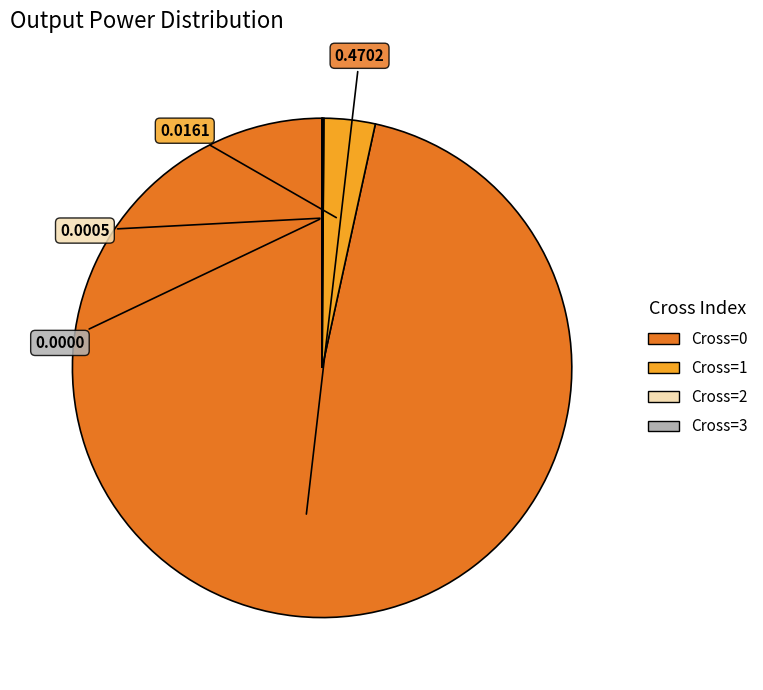

Do Cross=1 and Cross=0 together represent more than half of the pie?

Yes